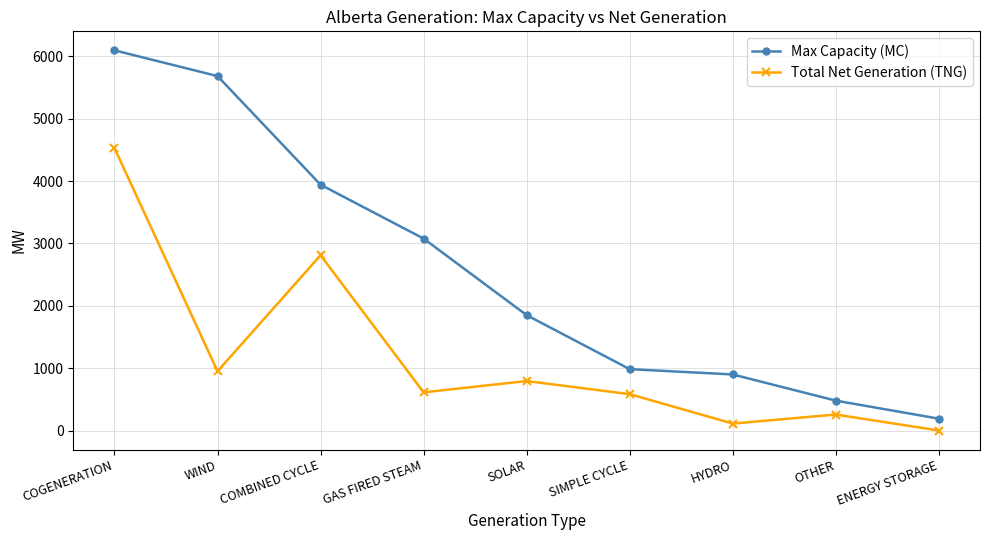

What is the label of the 8th point from the left?

OTHER